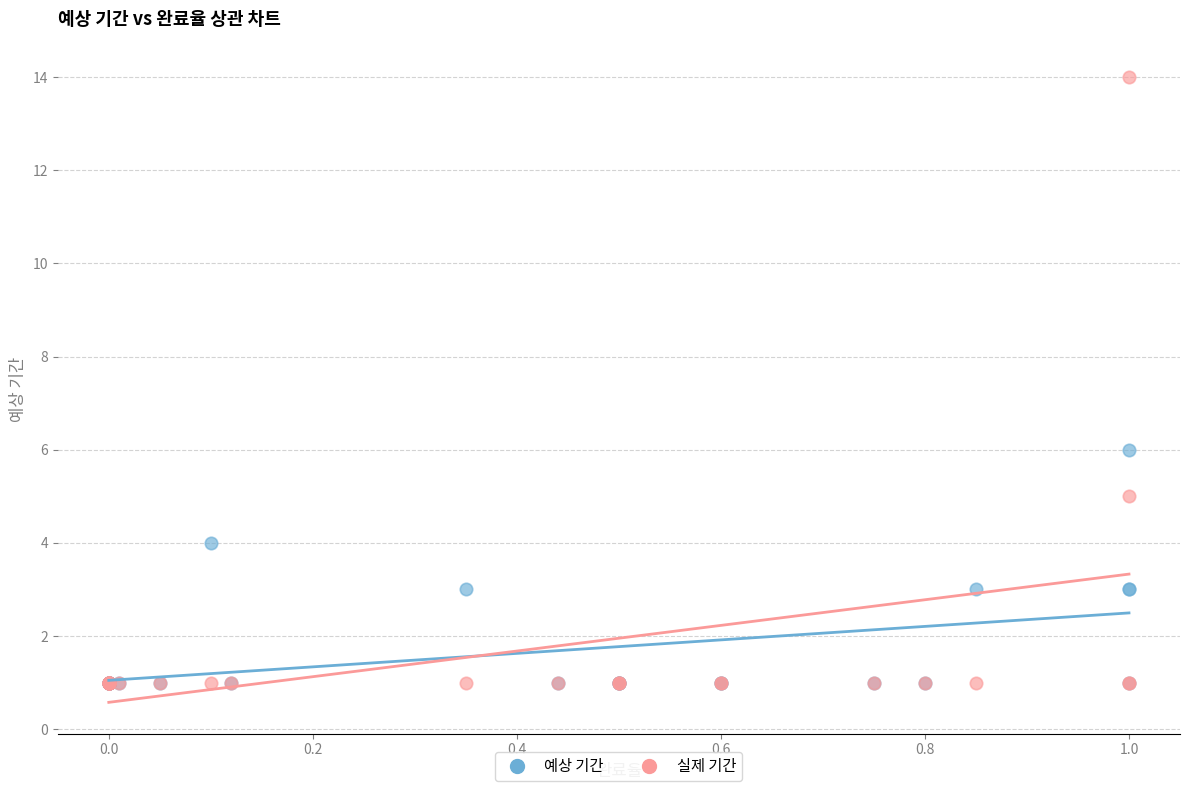

Across all series, what Y value is closest to 7?

6